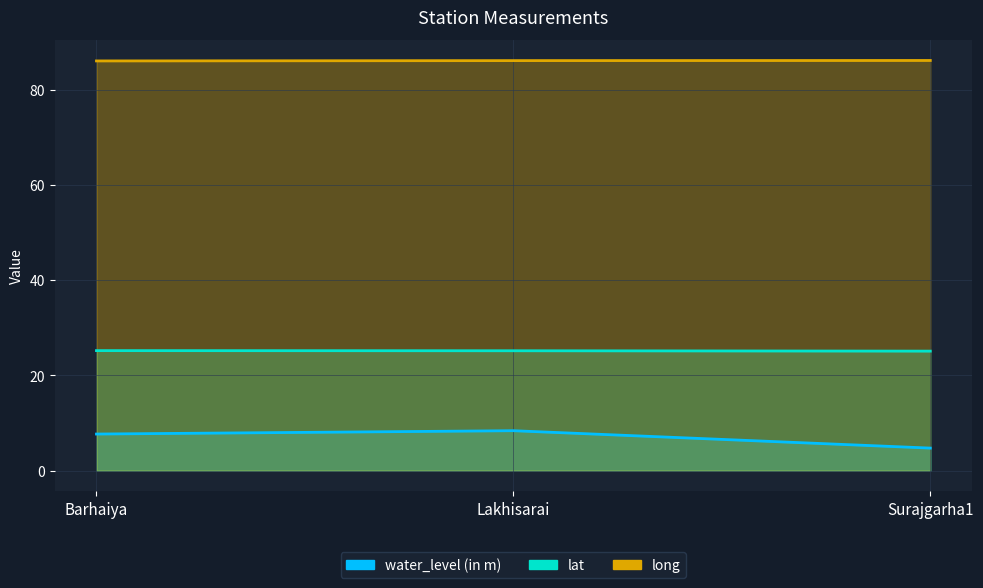

What position from the right is Lakhisarai?

2